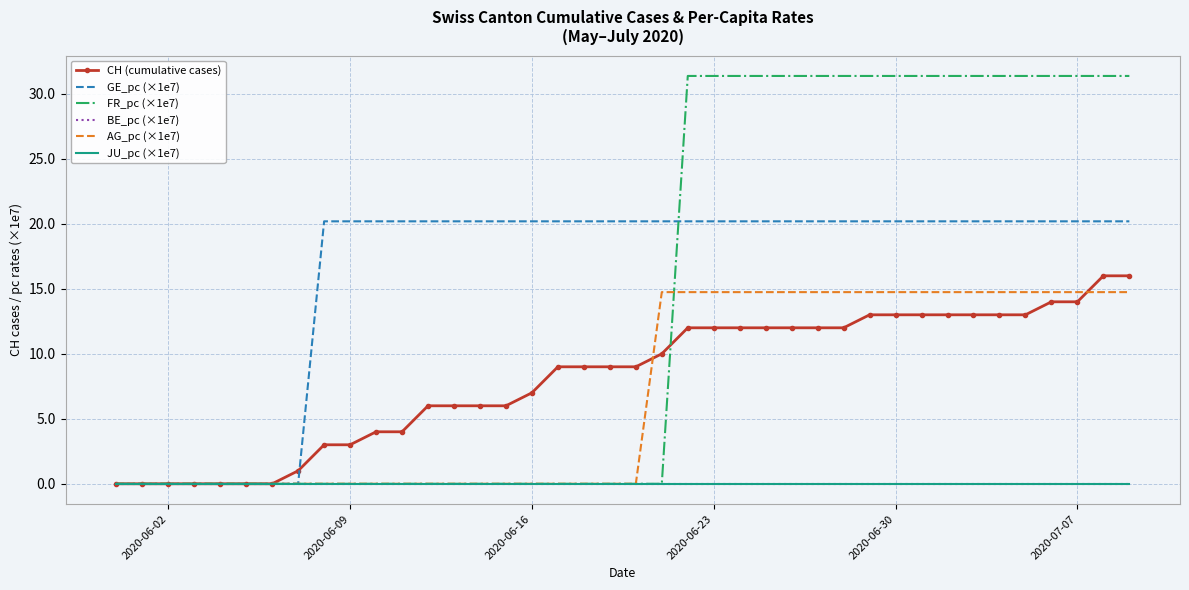

What is the difference between the second highest and second lowest values in the CH (cumulative cases) series?

16.0